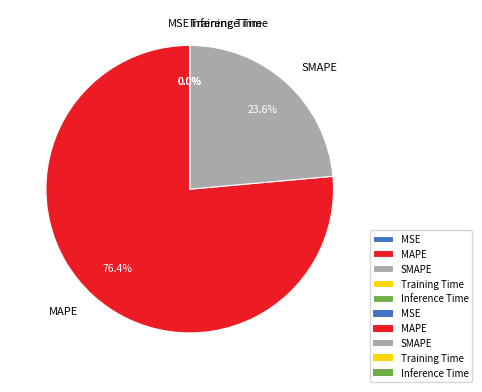

Do MAPE and SMAPE together represent more than half of the pie?

Yes